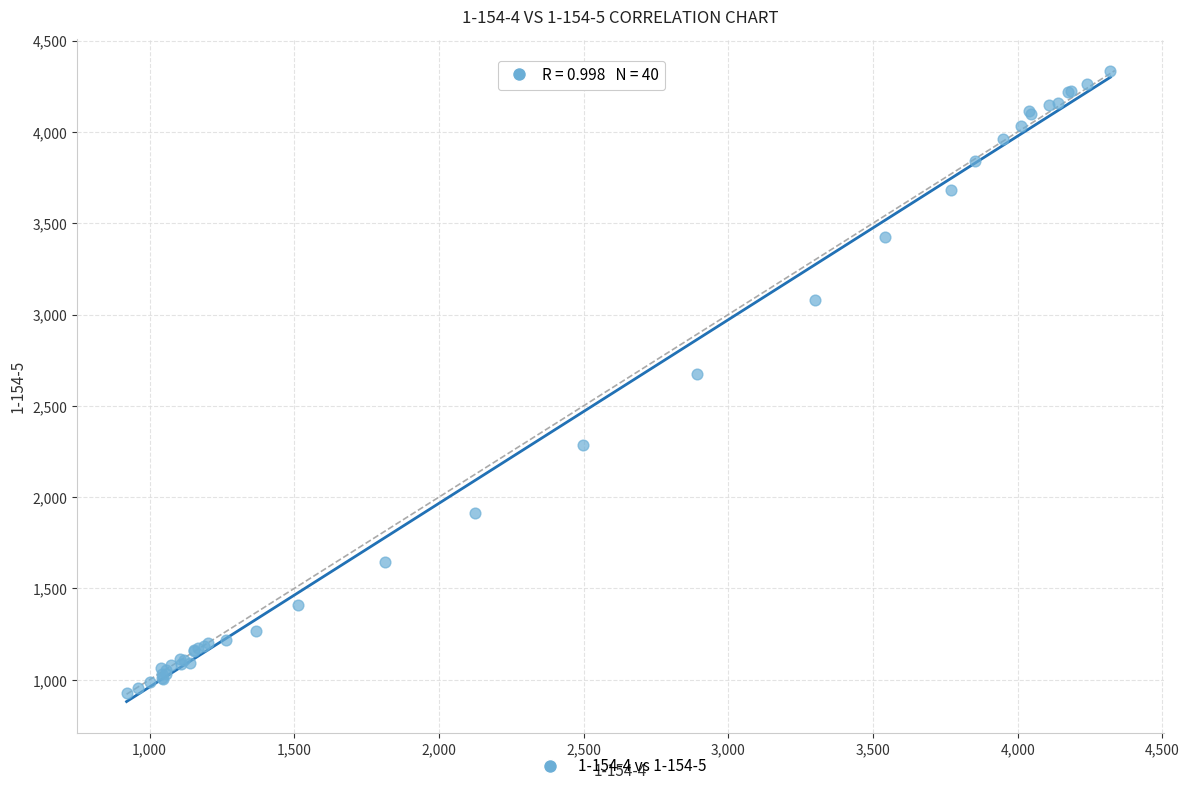

What Y value in the scatter plot is closest to 2631?

2675.6